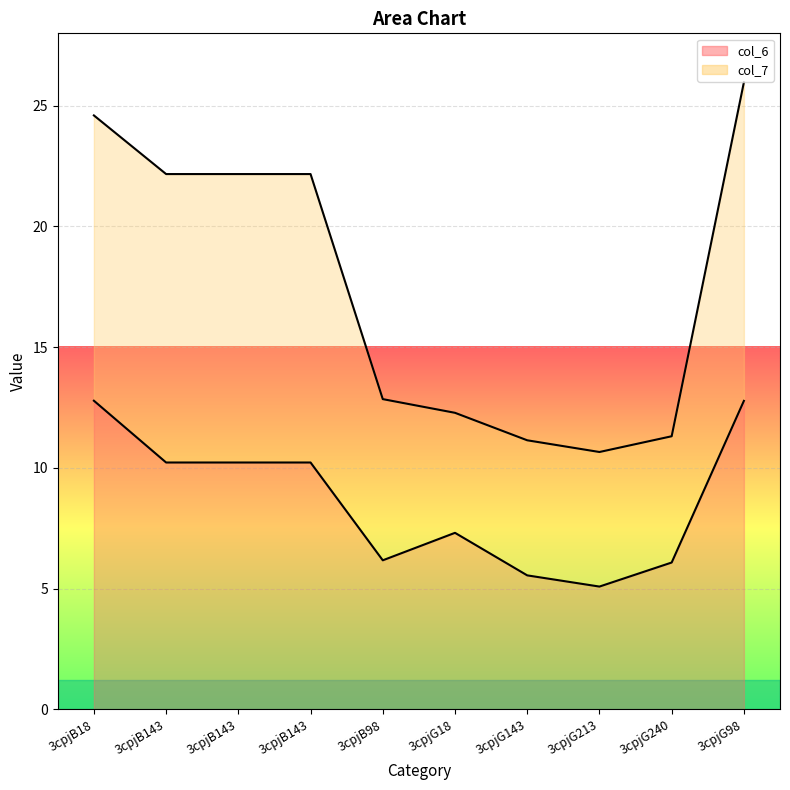

True or false: col_6 has a value of 3.9 at 3cpjG98.

False